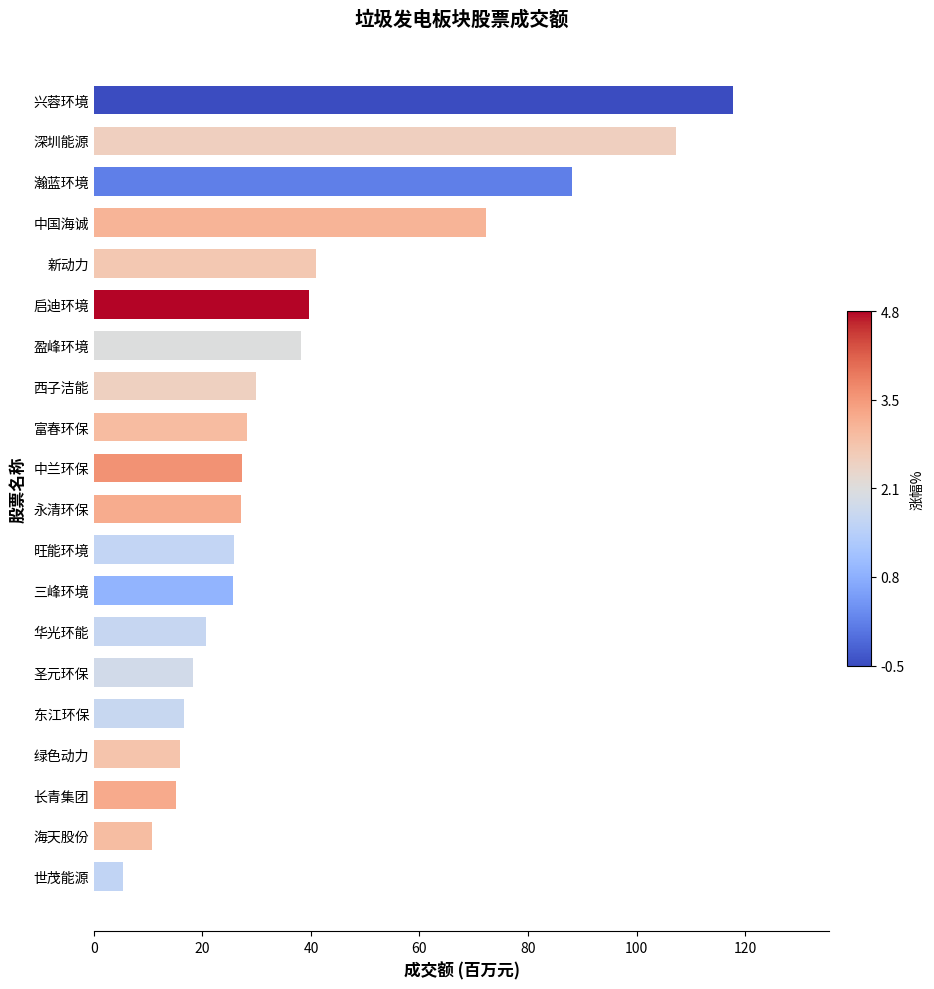

How many bars are there in total?

20